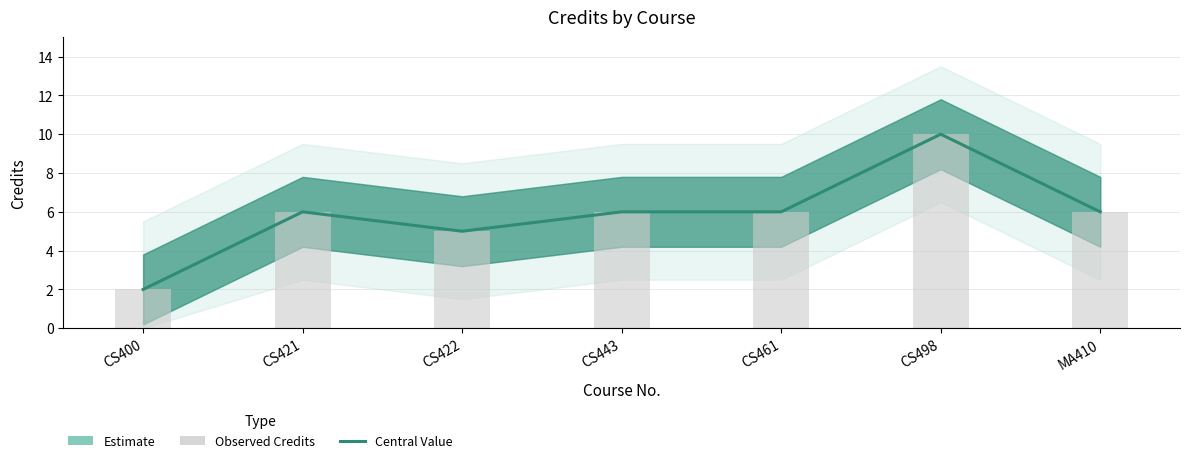

How many values in the Credits (Observed) series are below 6?

2